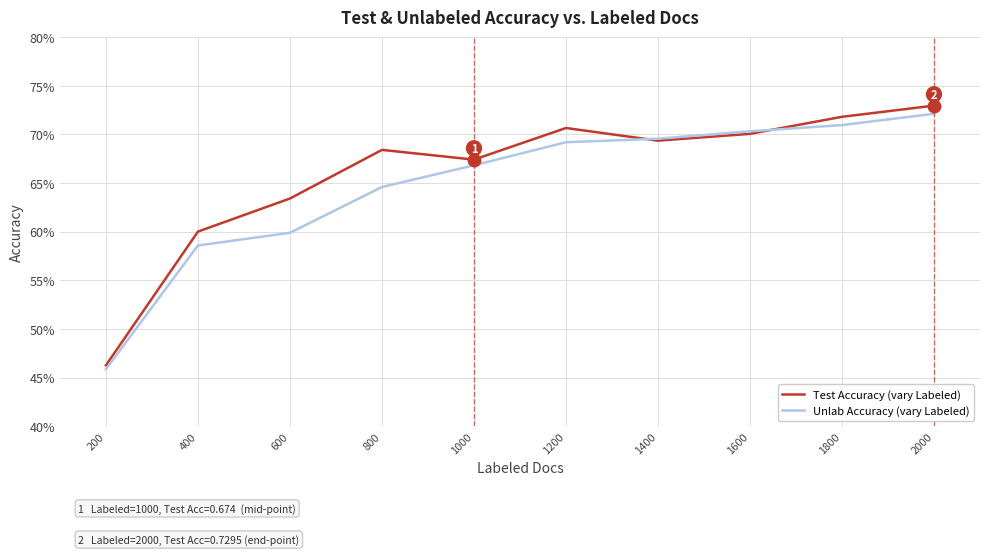

What are all the series names shown in the legend?

Test Accuracy (vary Labeled), Unlab Accuracy (vary Labeled)